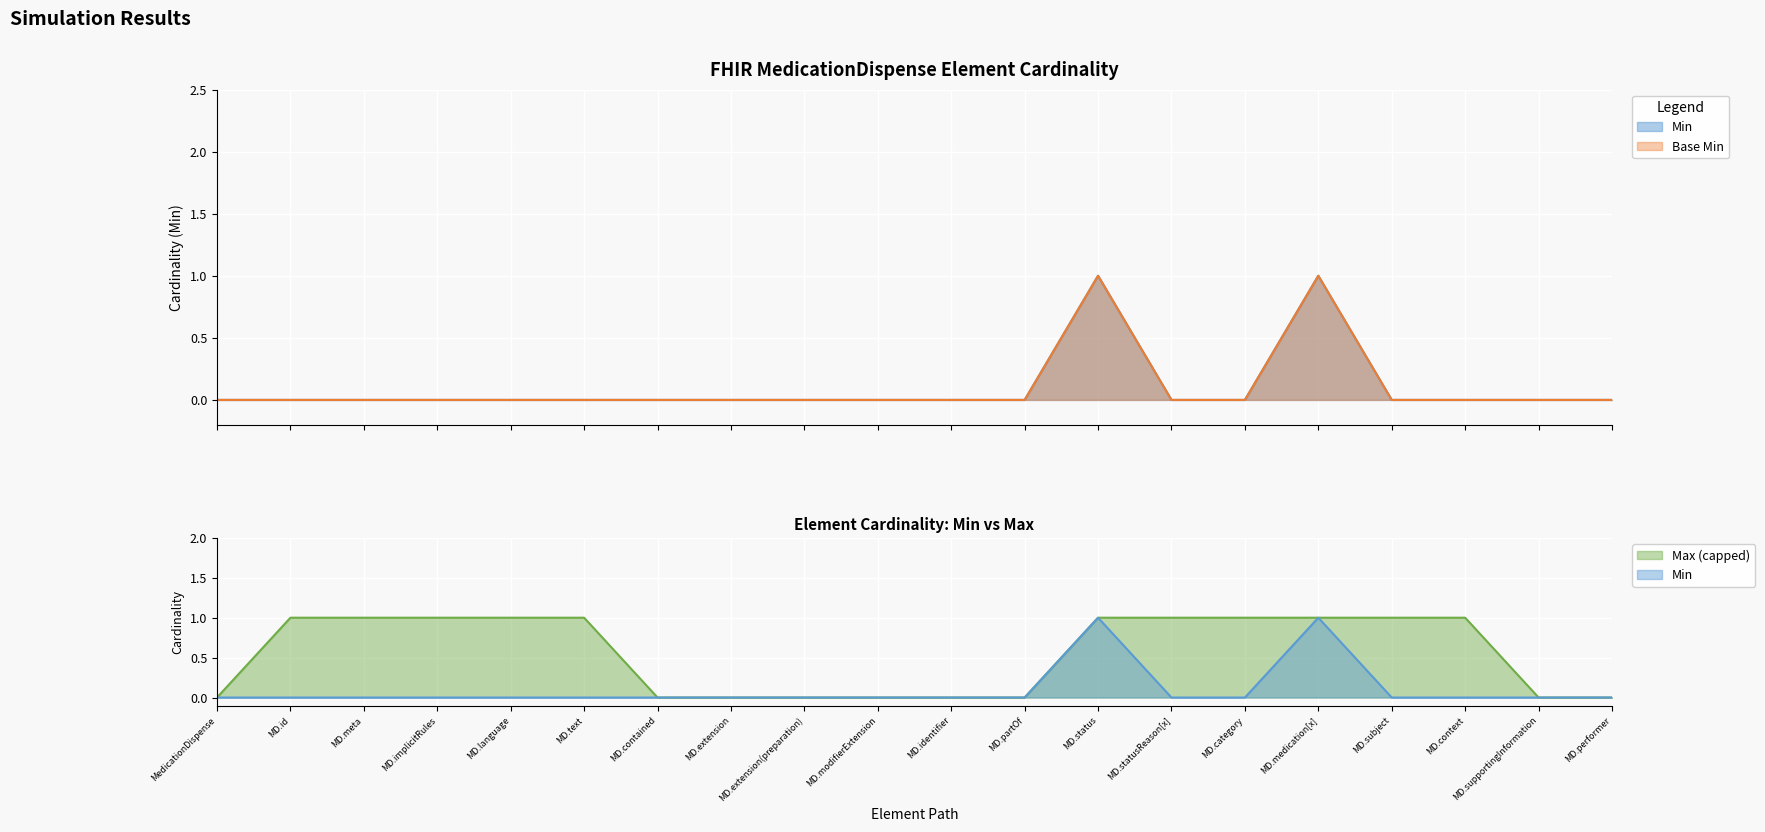

What is the difference between the maximum and minimum values in the Min series?

1